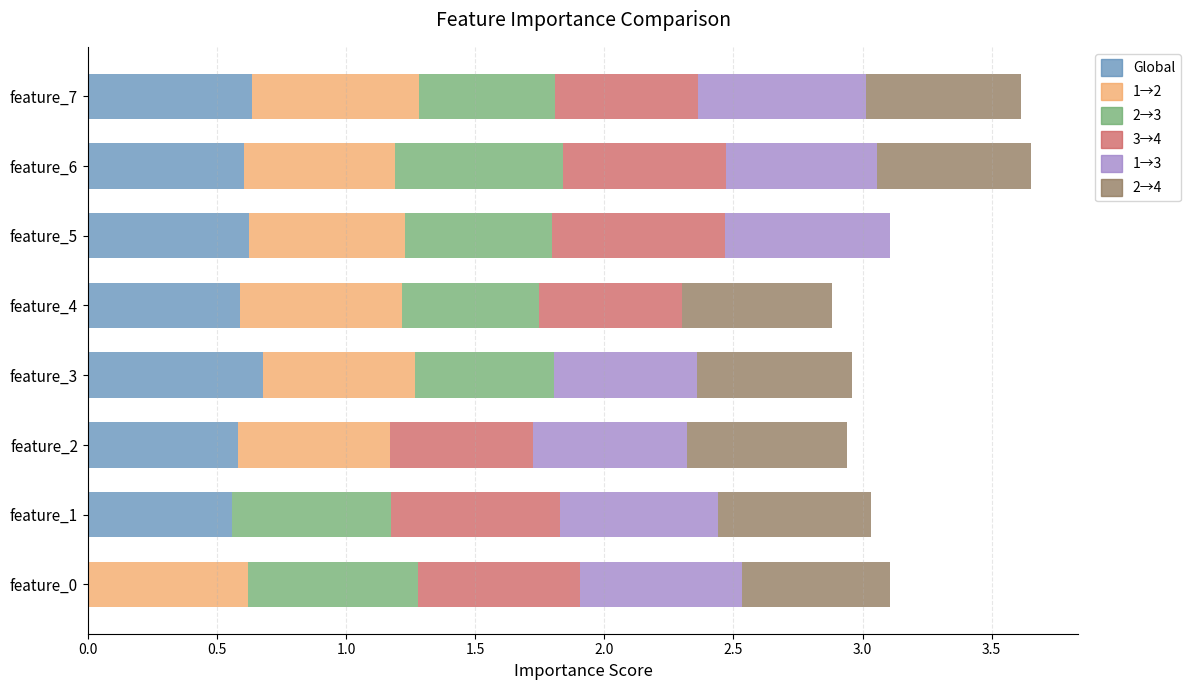

What is the total value across all series at feature_7?

3.6